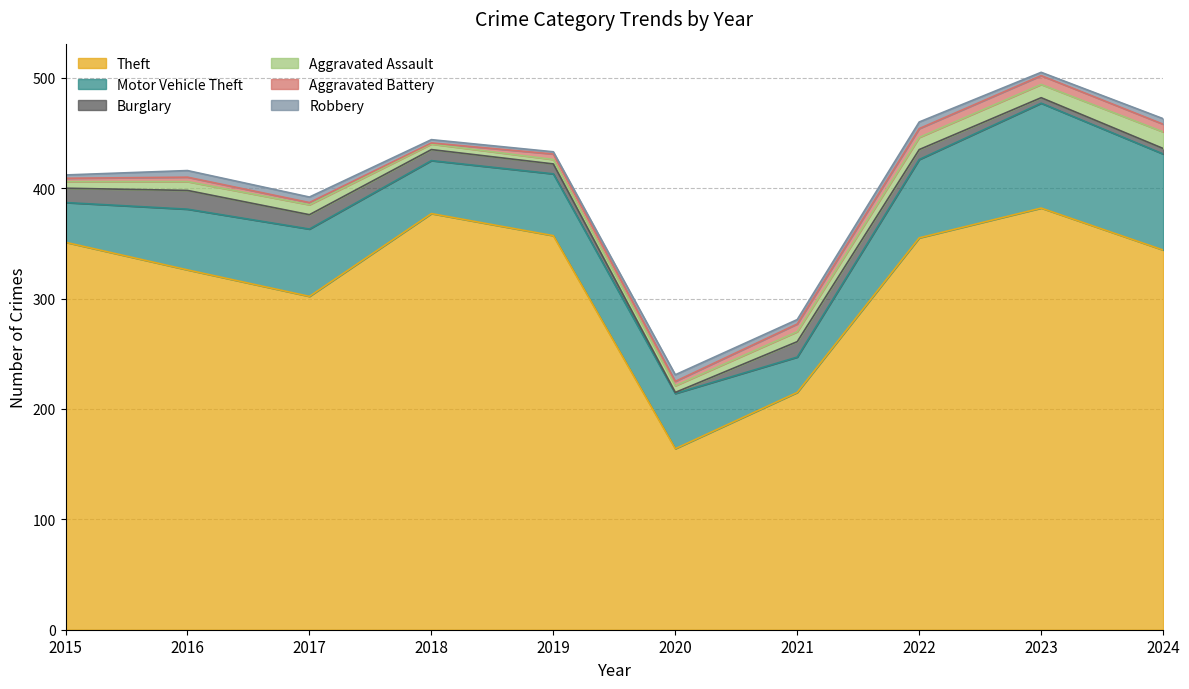

Where is Motor Vehicle Theft nearest to the value 63?

2017